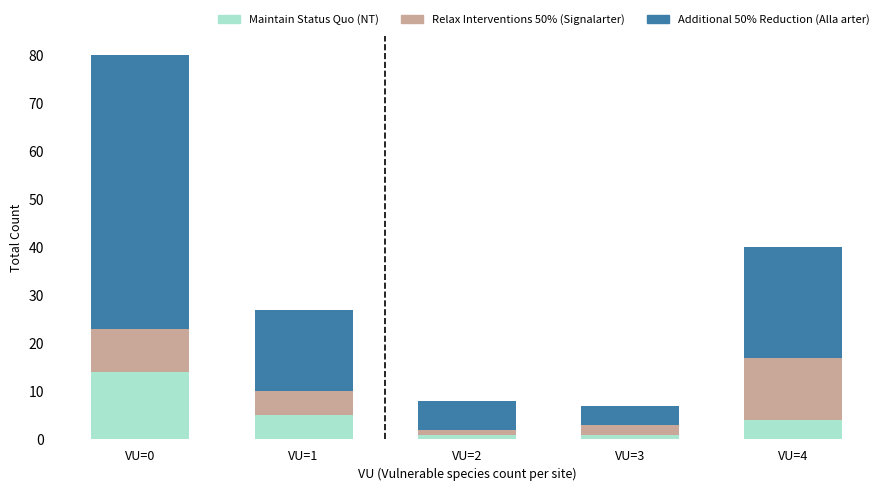

What is the value of the Maintain Status Quo (NT) bar at the 4th from the left?

1